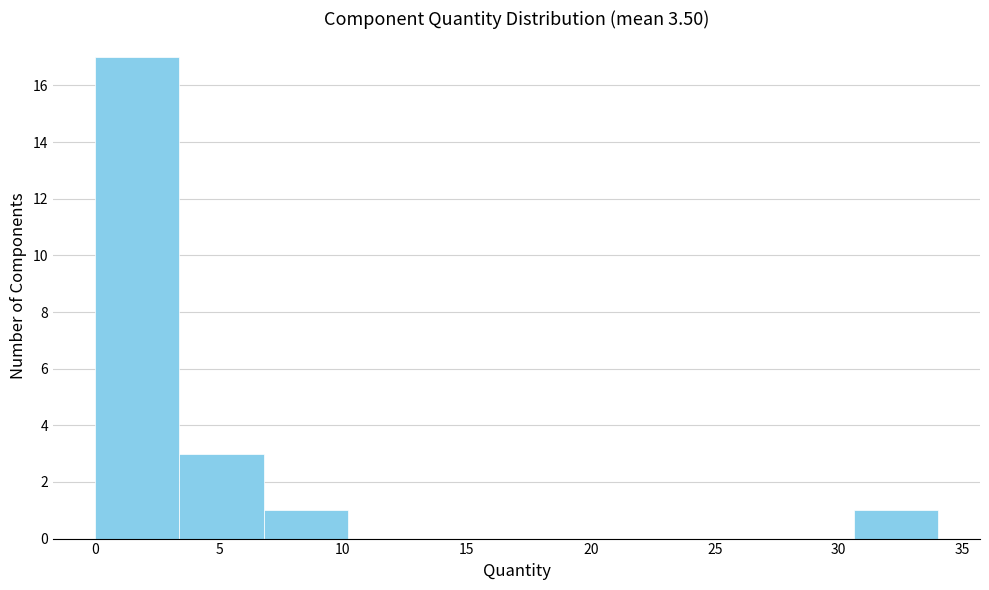

Reading left to right, list every bar in this chart as the range it spans on the x-axis followed by its height. Neither the bar edges nor the heights are printed on the chart, so give them approximately, as read against the axes.

0.0 to 3.4: 17
3.4 to 6.8: 3
6.8 to 10.2: 1
10.2 to 13.6: 0
13.6 to 17.0: 0
17.0 to 20.4: 0
20.4 to 23.8: 0
23.8 to 27.2: 0
27.2 to 30.6: 0
30.6 to 34.0: 1